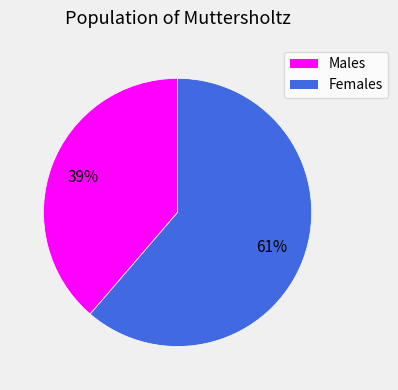

To the nearest percent, what is the average slice percentage?

50%